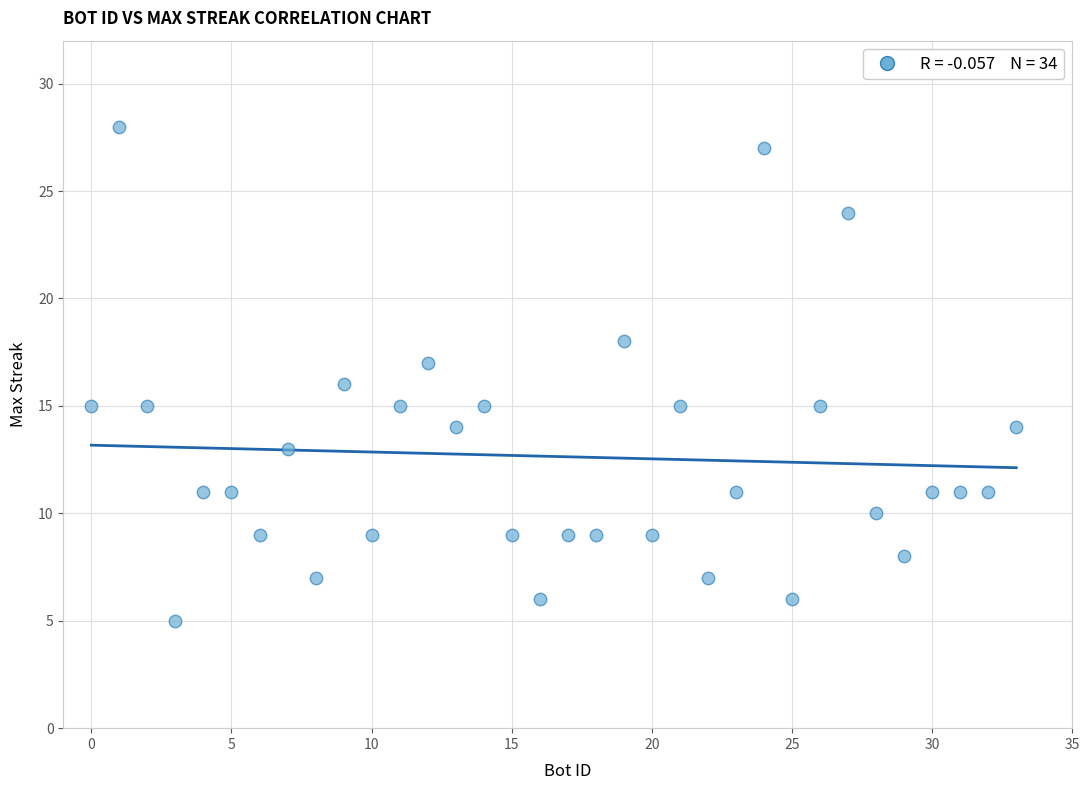

What is the range of Y values (max minus min)?

23